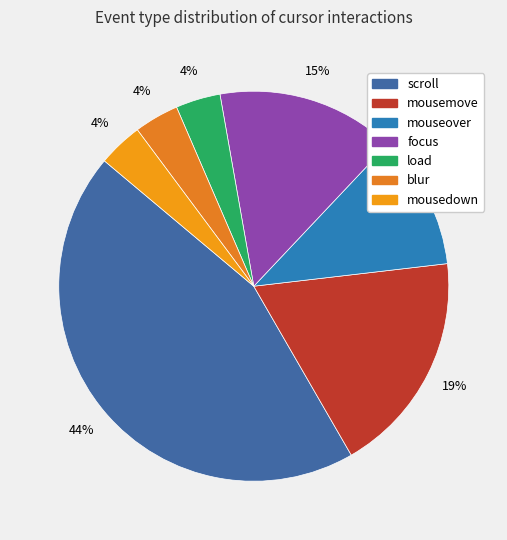

Does focus represent more than half of the total?

No